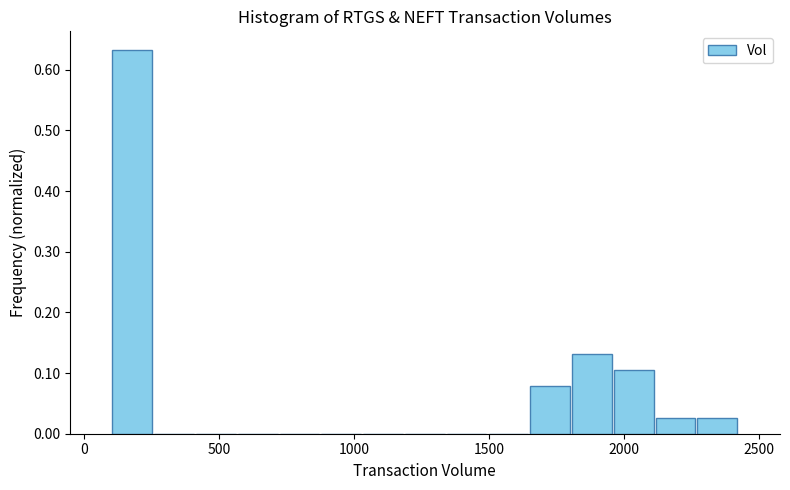

Read against the x-axis, roughly where is the centre of the tallest bar?

200